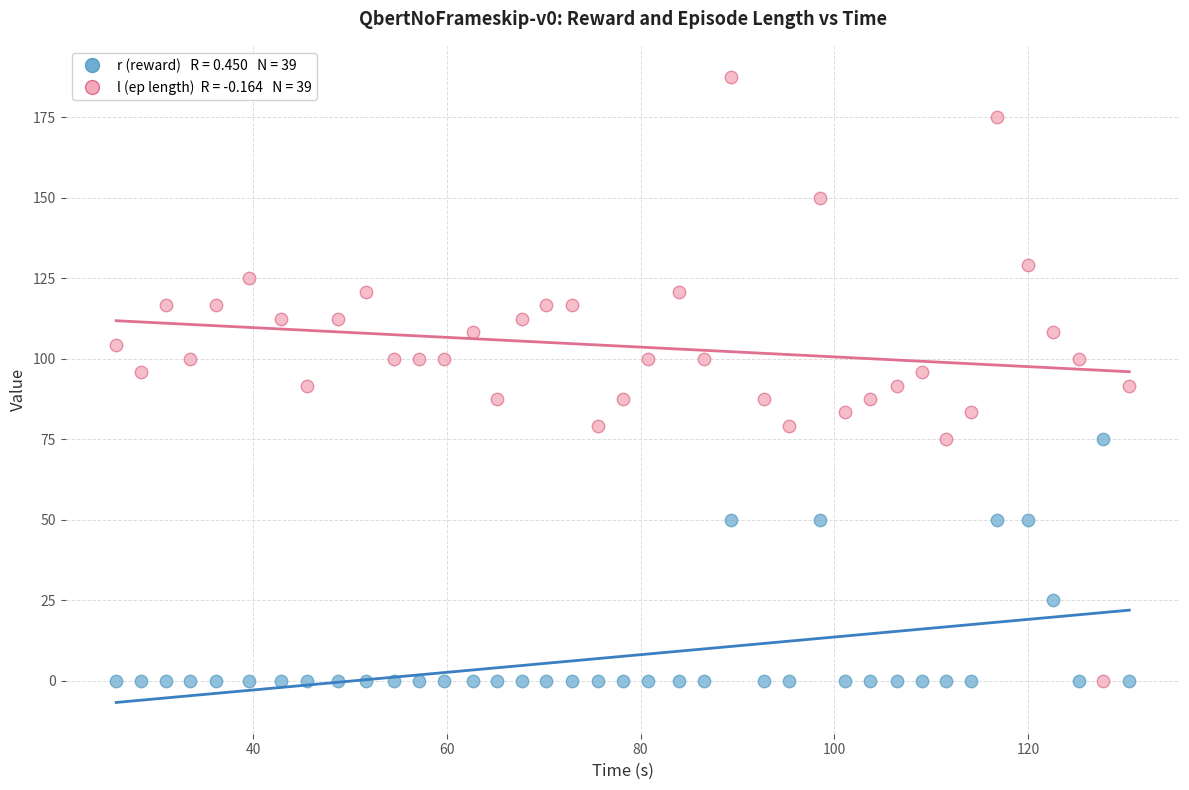

Across all data points, what is the range of X values (max minus min)?

104.6